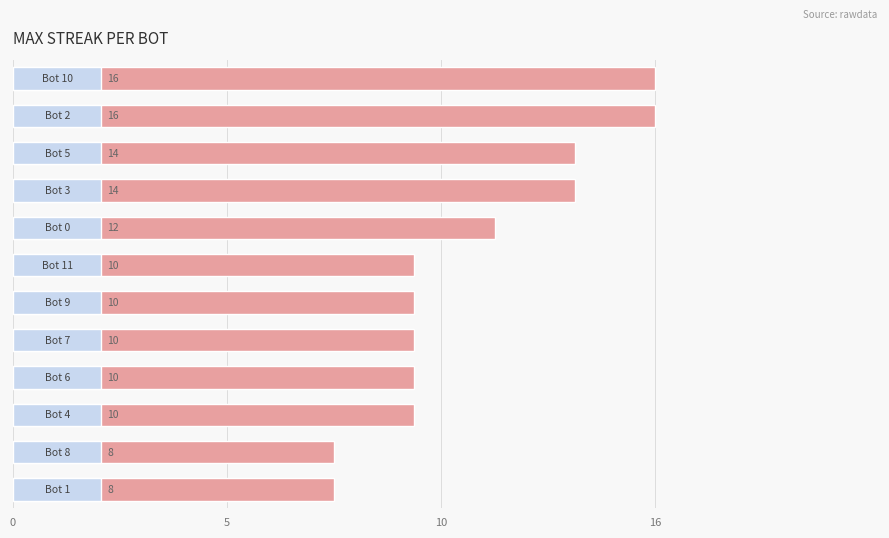

Count the number of values greater than 10.

5